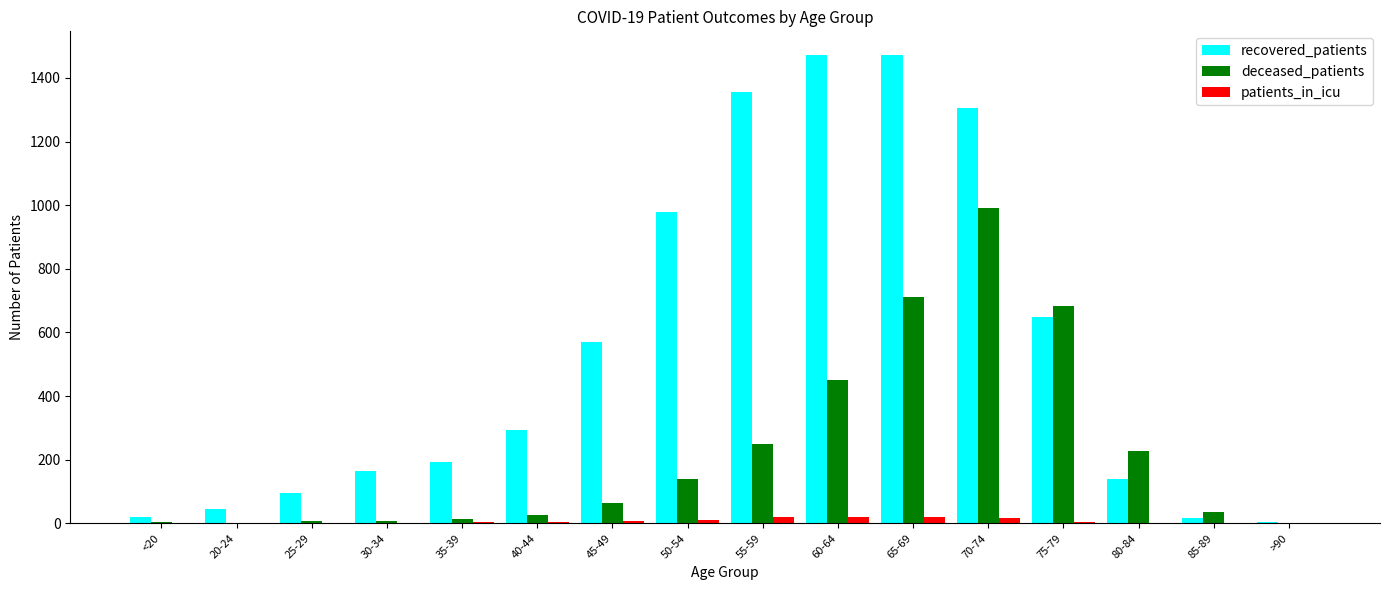

At which category is the sum across all series the highest?

70-74